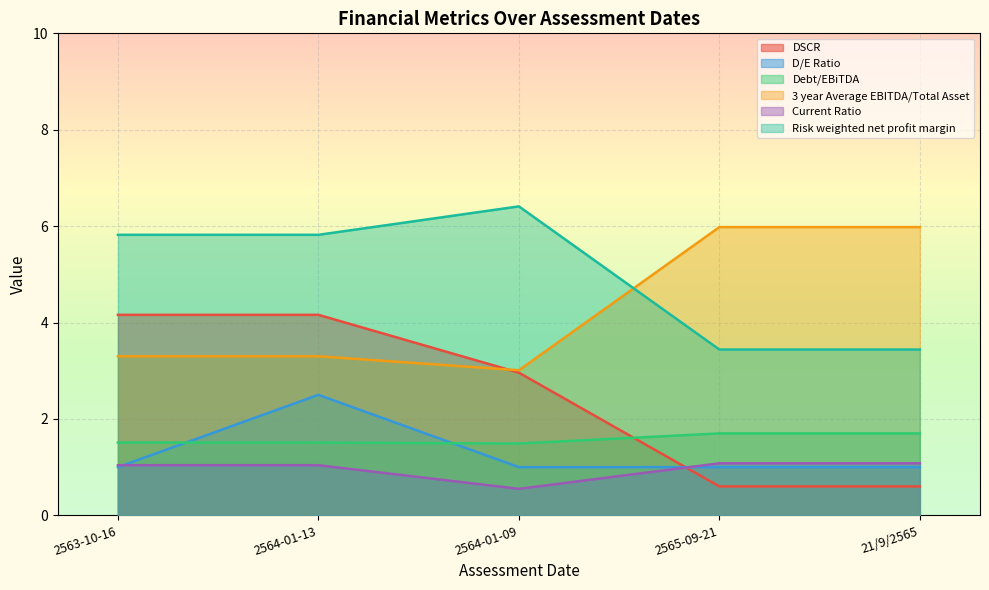

Reading right to left, what are all the values shown in this chart?

DSCR: 21/9/2565=0.6	2565-09-21=0.6	2564-01-09=3.0	2564-01-13=4.2	2563-10-16=4.2
D/E Ratio: 21/9/2565=1.0	2565-09-21=1.0	2564-01-09=1.0	2564-01-13=2.5	2563-10-16=1.0
Debt/EBiTDA: 21/9/2565=1.7	2565-09-21=1.7	2564-01-09=1.5	2564-01-13=1.5	2563-10-16=1.5
3 year Average EBITDA/Total Asset: 21/9/2565=6.0	2565-09-21=6.0	2564-01-09=3.0	2564-01-13=3.3	2563-10-16=3.3
Current Ratio: 21/9/2565=1.1	2565-09-21=1.1	2564-01-09=0.6	2564-01-13=1.0	2563-10-16=1.0
Risk weighted net profit margin: 21/9/2565=3.4	2565-09-21=3.4	2564-01-09=6.4	2564-01-13=5.8	2563-10-16=5.8